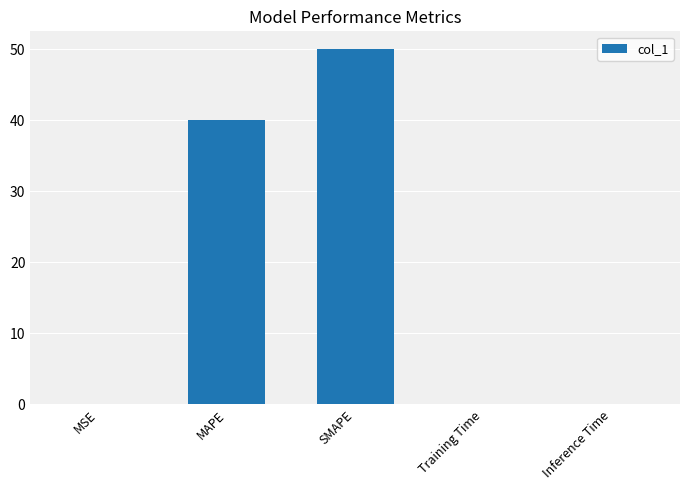

What is the sum of all values?

90.2